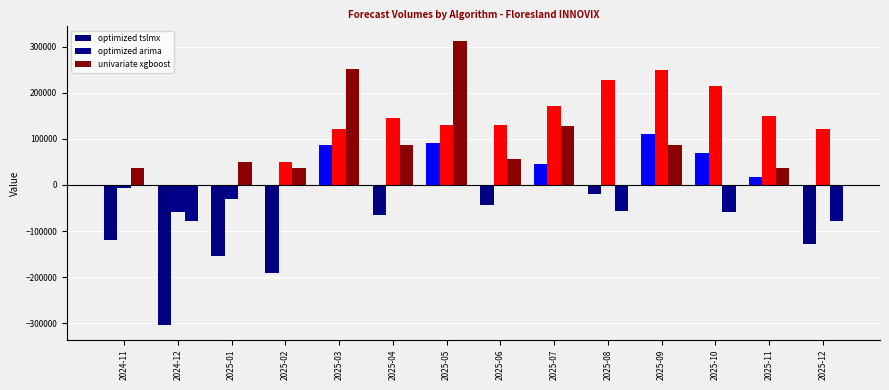

The optimized tslmx series shows 69977.4 at 2025-10. True or false?

True